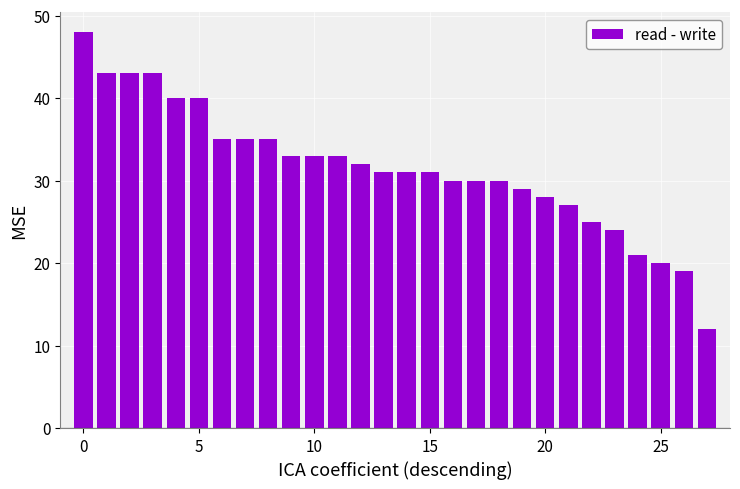

Reading left to right, extract all data points from this chart.

48	43	43	43	40	40	35	35	35	33	33	33	32	31	31	31	30	30	30	29	28	27	25	24	21	20	19	12